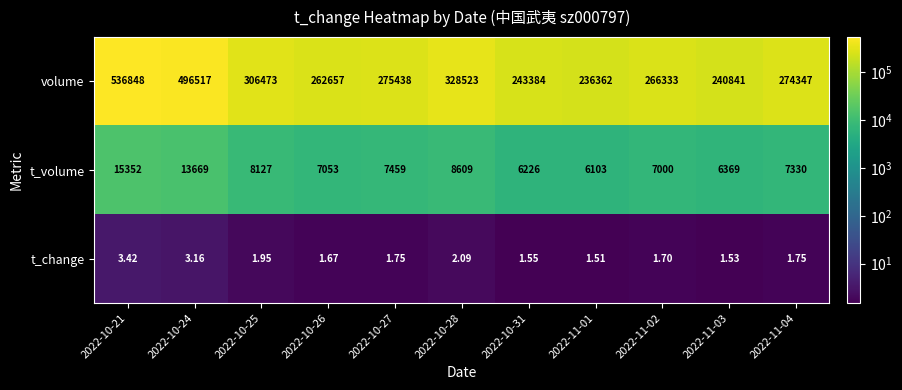

Which series has the largest total across all categories?

volume